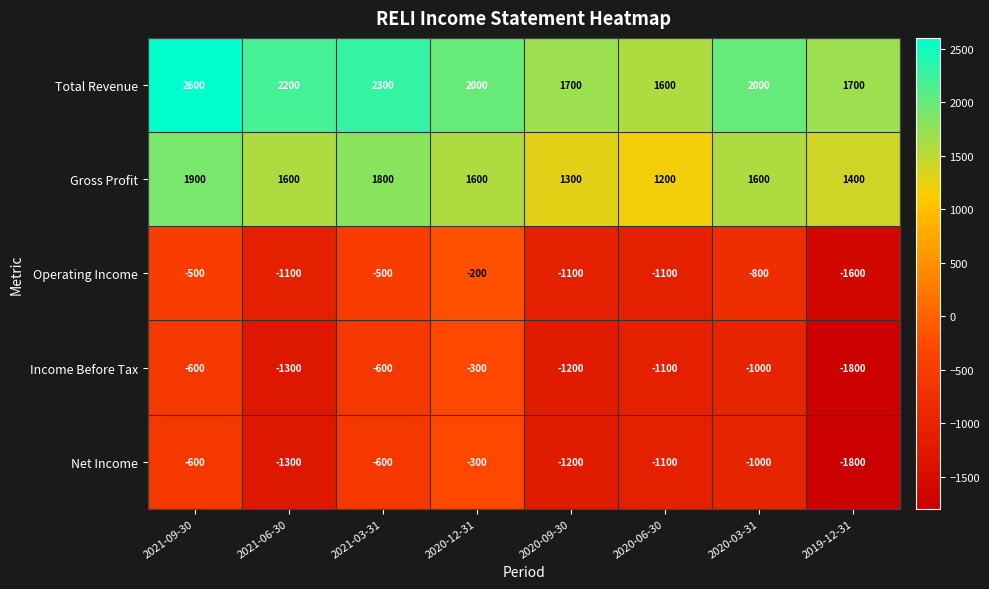

How many distinct data groups are displayed?

5